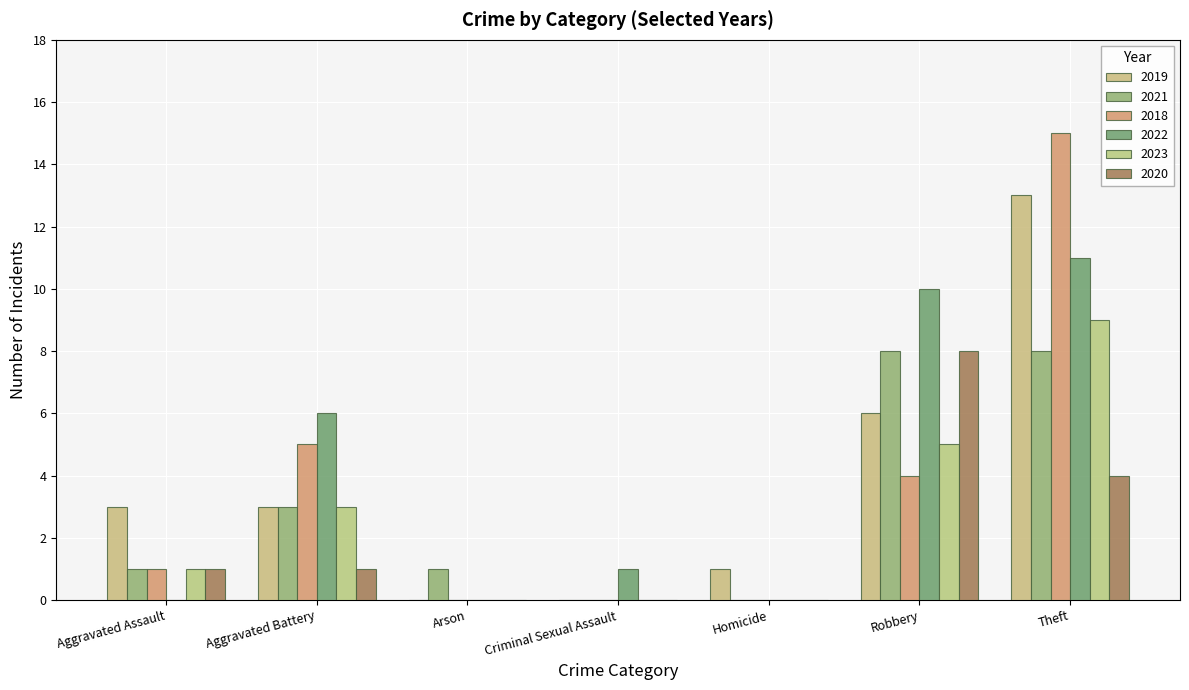

True or false: 2020 has a value of 0 at Criminal Sexual Assault.

True